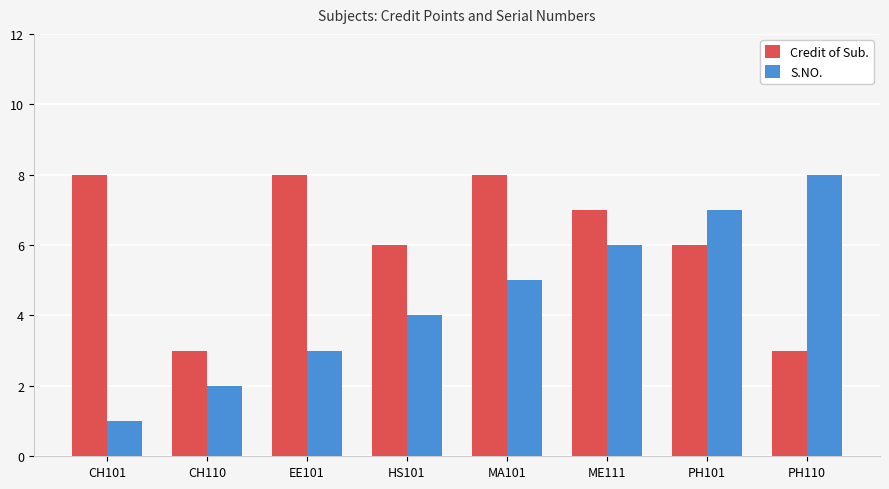

What is the spread (max minus min) of values at MA101?

3